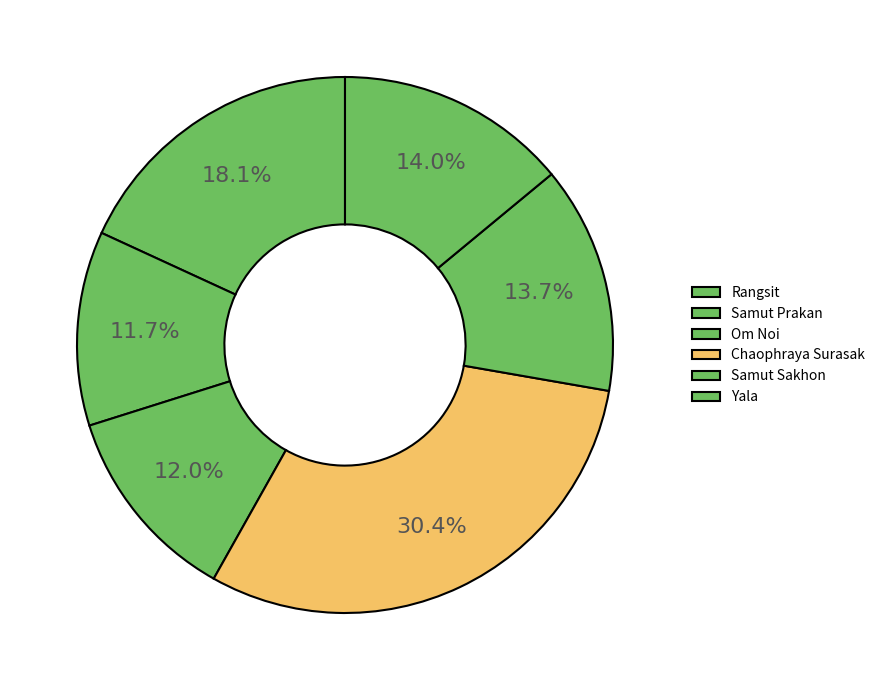

How many slices are in this pie chart?

6